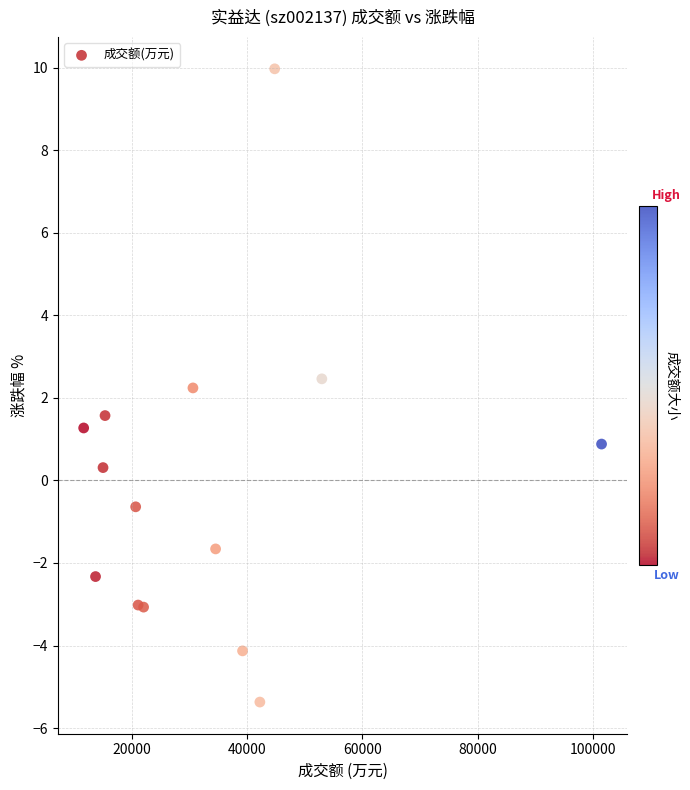

What Y value in the scatter plot is closest to 2?

2.2